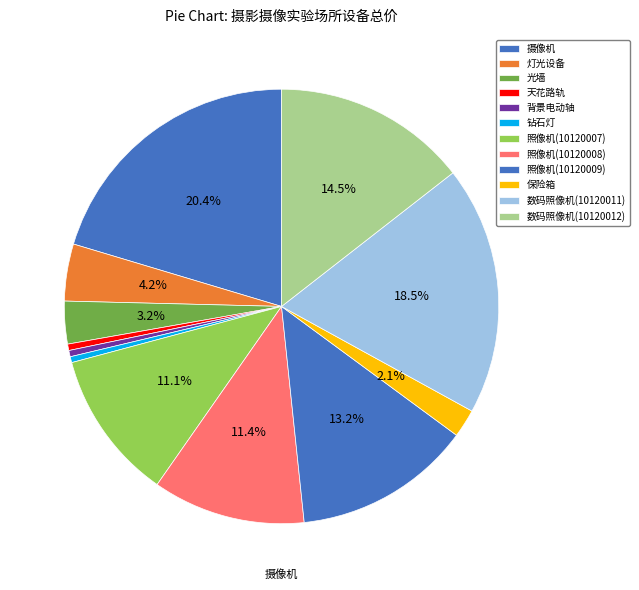

The 数码照像机(10120012) slice represents 14% of the pie. True or false?

True